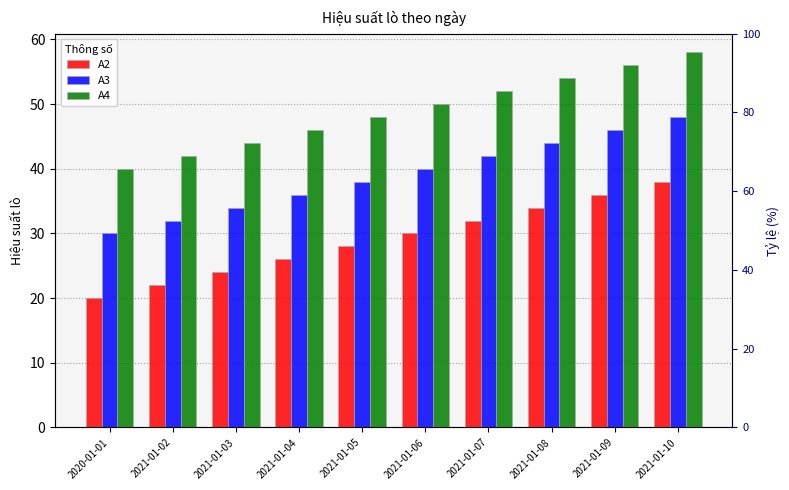

How many distinct data groups are displayed?

3